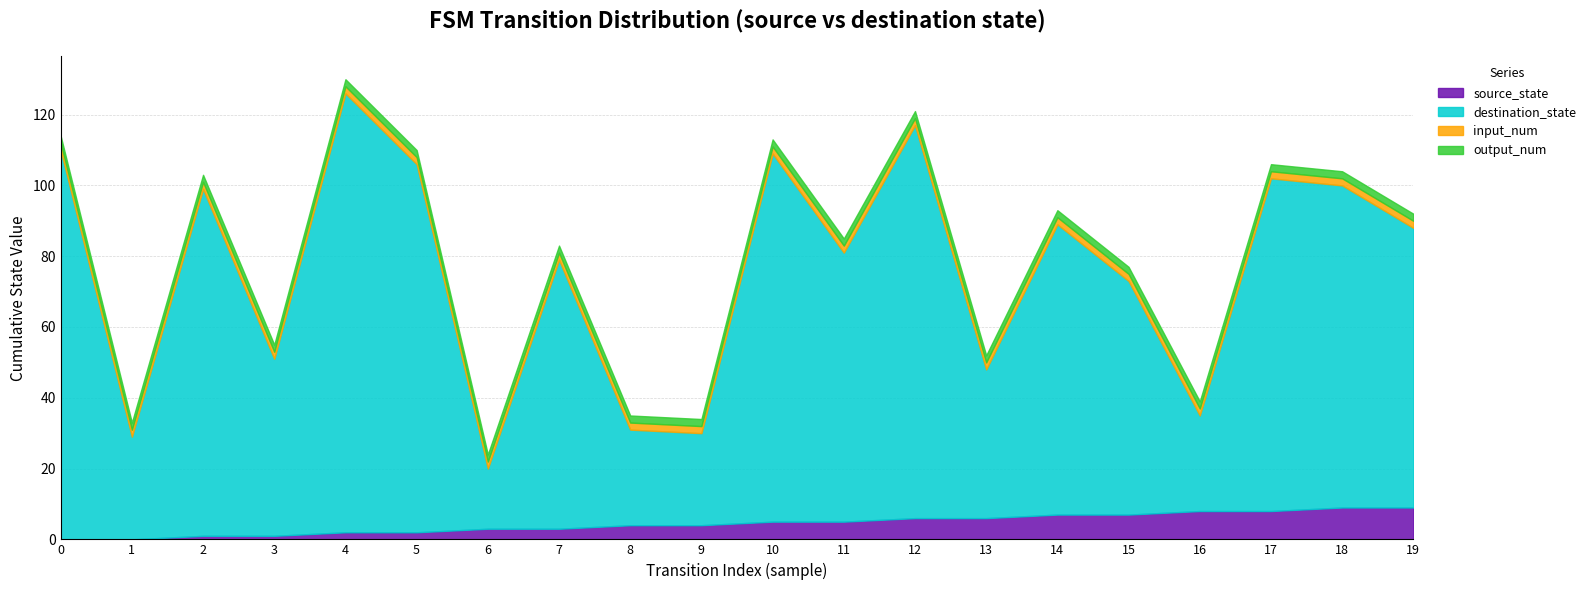

How many lines are shown in the chart?

4